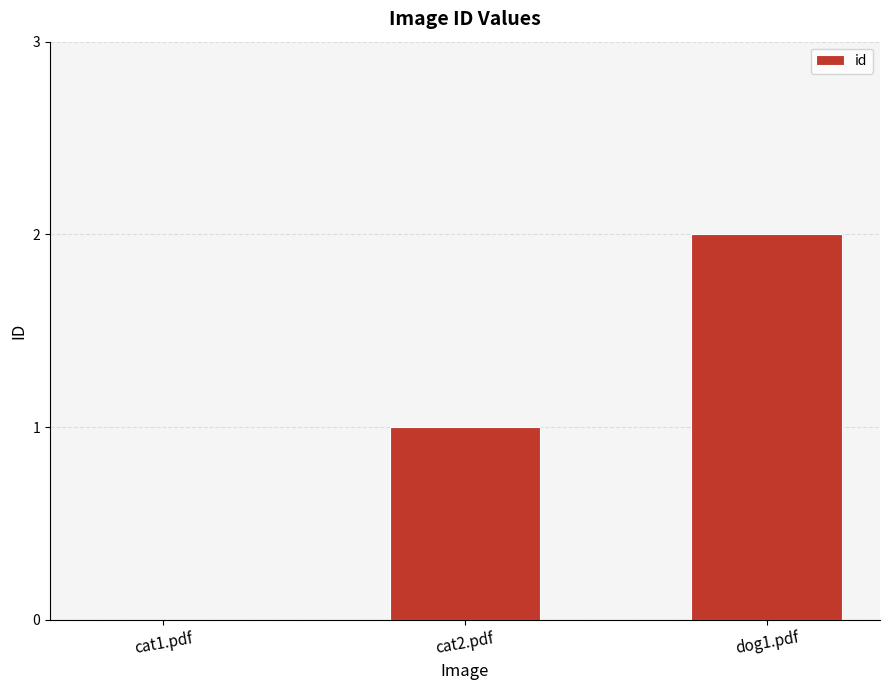

Between cat1.pdf and dog1.pdf, which is larger?

dog1.pdf